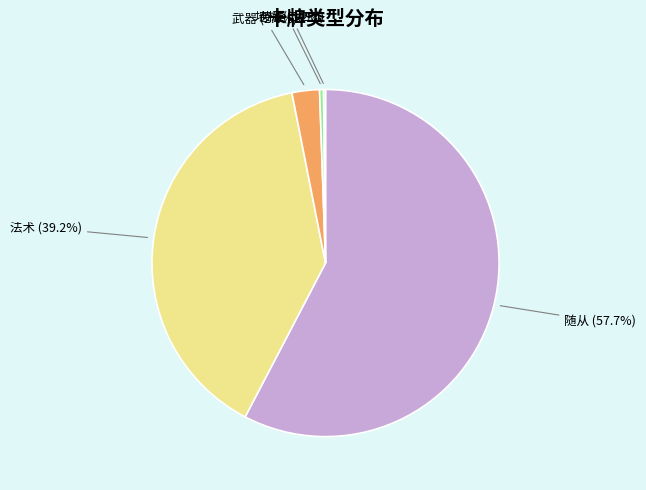

Is there any slice that represents more than half of the pie?

Yes